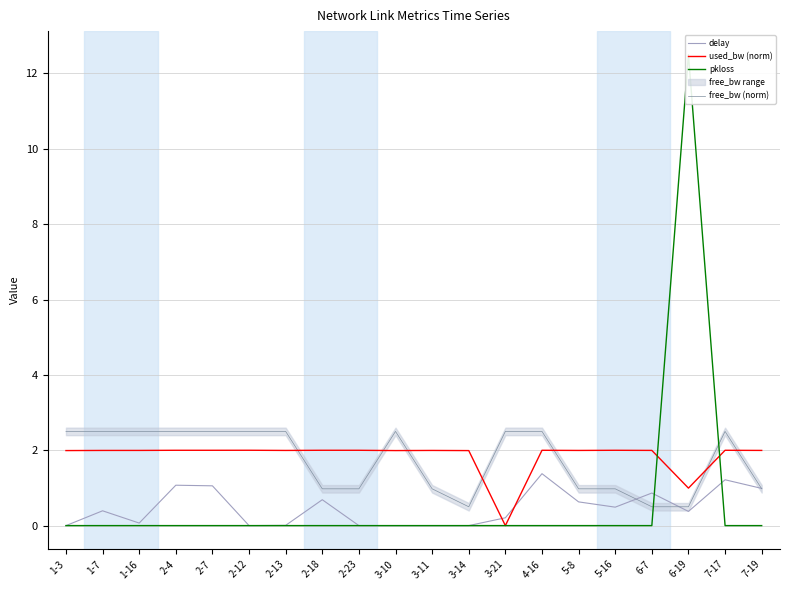

Rank the categories by free_bw (norm) value from highest to lowest.

3-21, 1-3, 3-10, 1-7, 1-16, 2-4, 2-7, 2-13, 4-16, 7-17, 2-12, 2-23, 3-11, 5-8, 5-16, 7-19, 2-18, 3-14, 6-19, 6-7